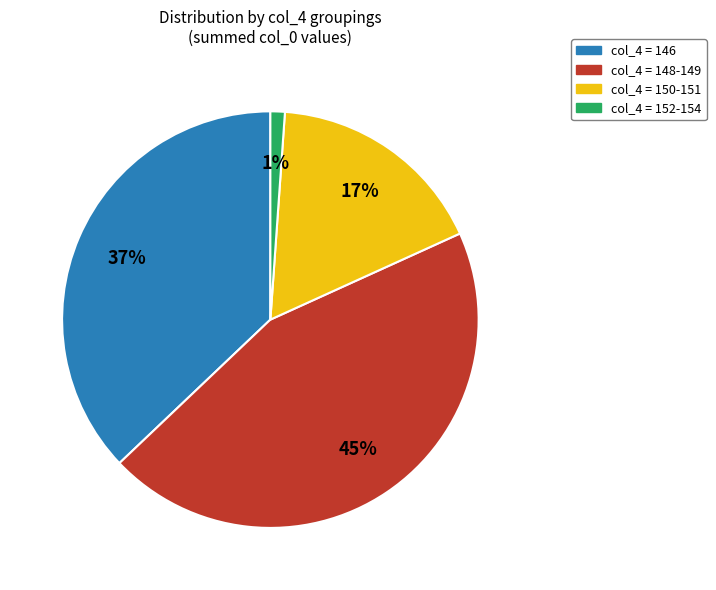

To the nearest percent, what is the average slice percentage?

25%